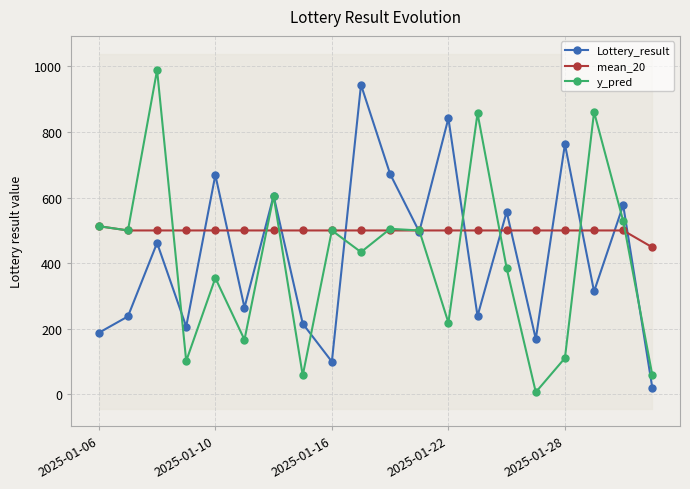

The value of y_pred at 2025-01-06 is 805.3. True or false?

False